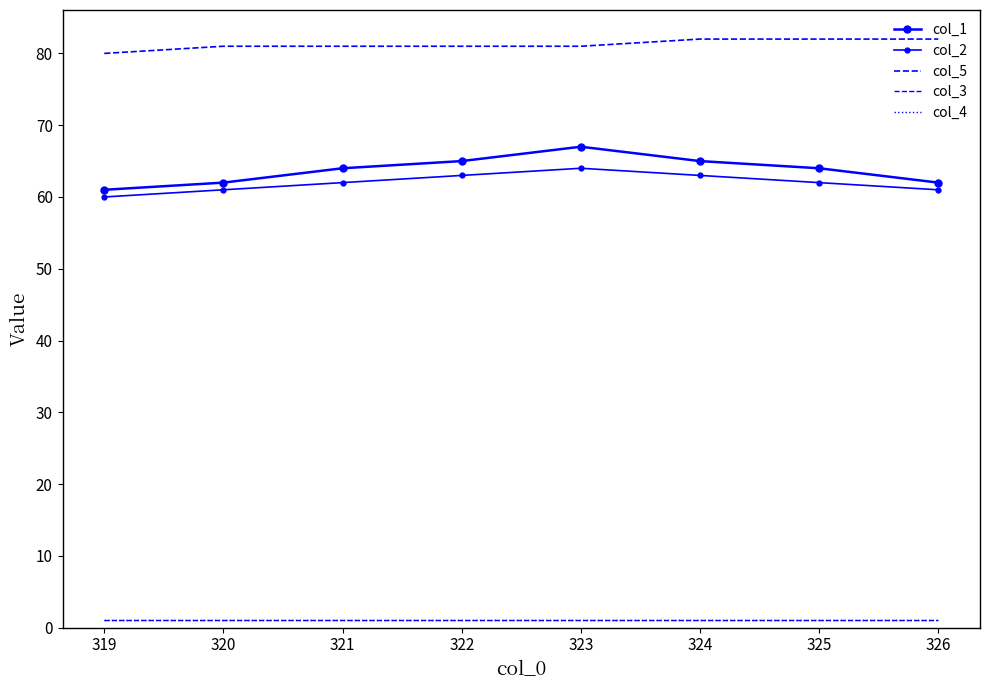

What is the maximum value for col_1?

67